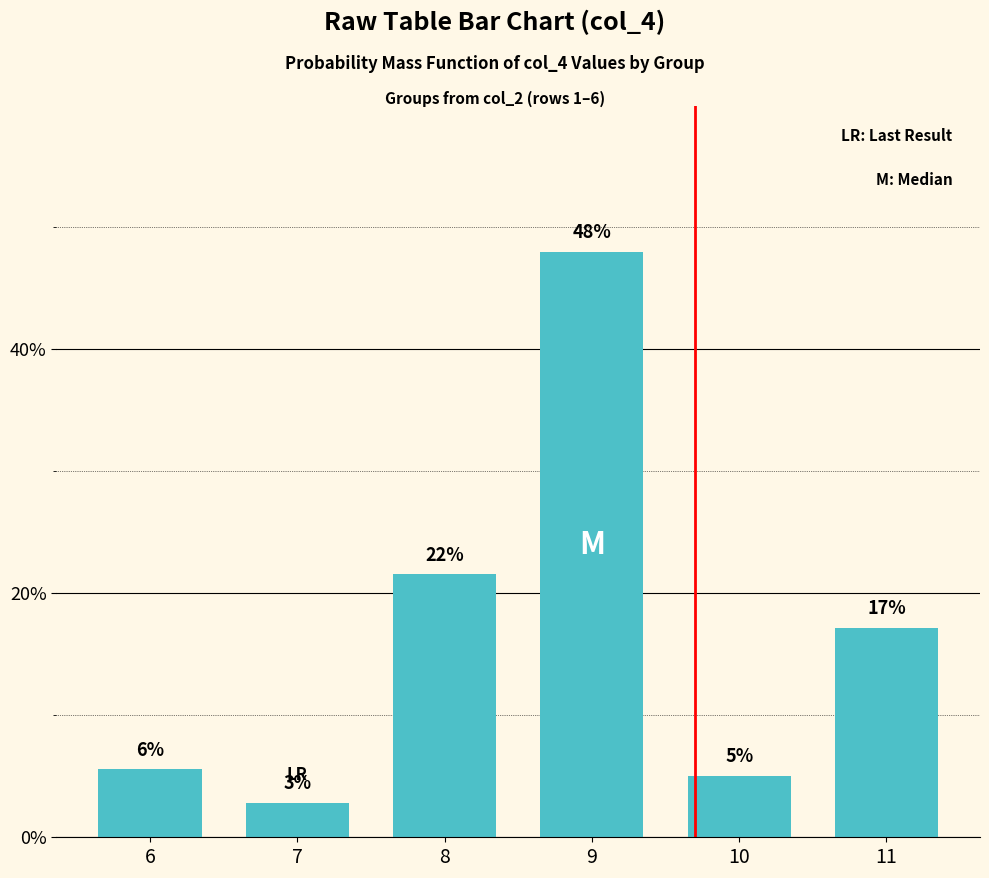

Which category has the lowest value across all series?

7